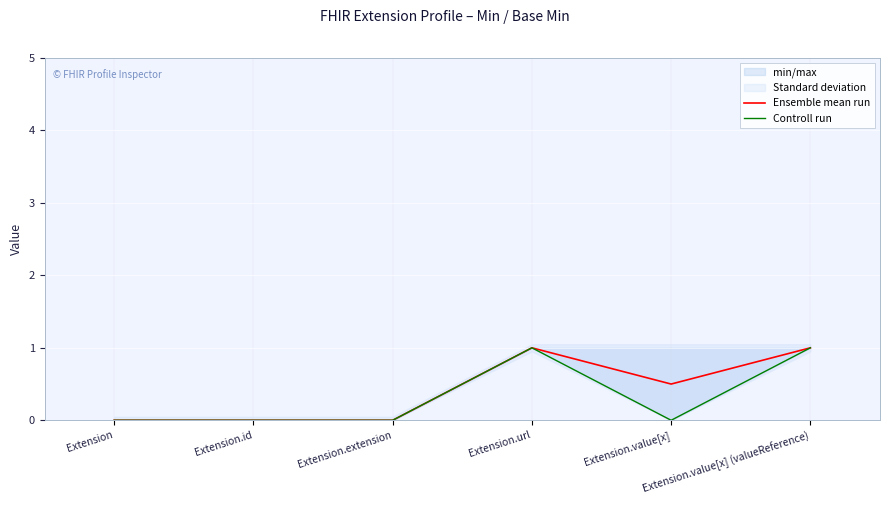

At which category does Ensemble mean run reach its first local valley?

Extension.value[x]